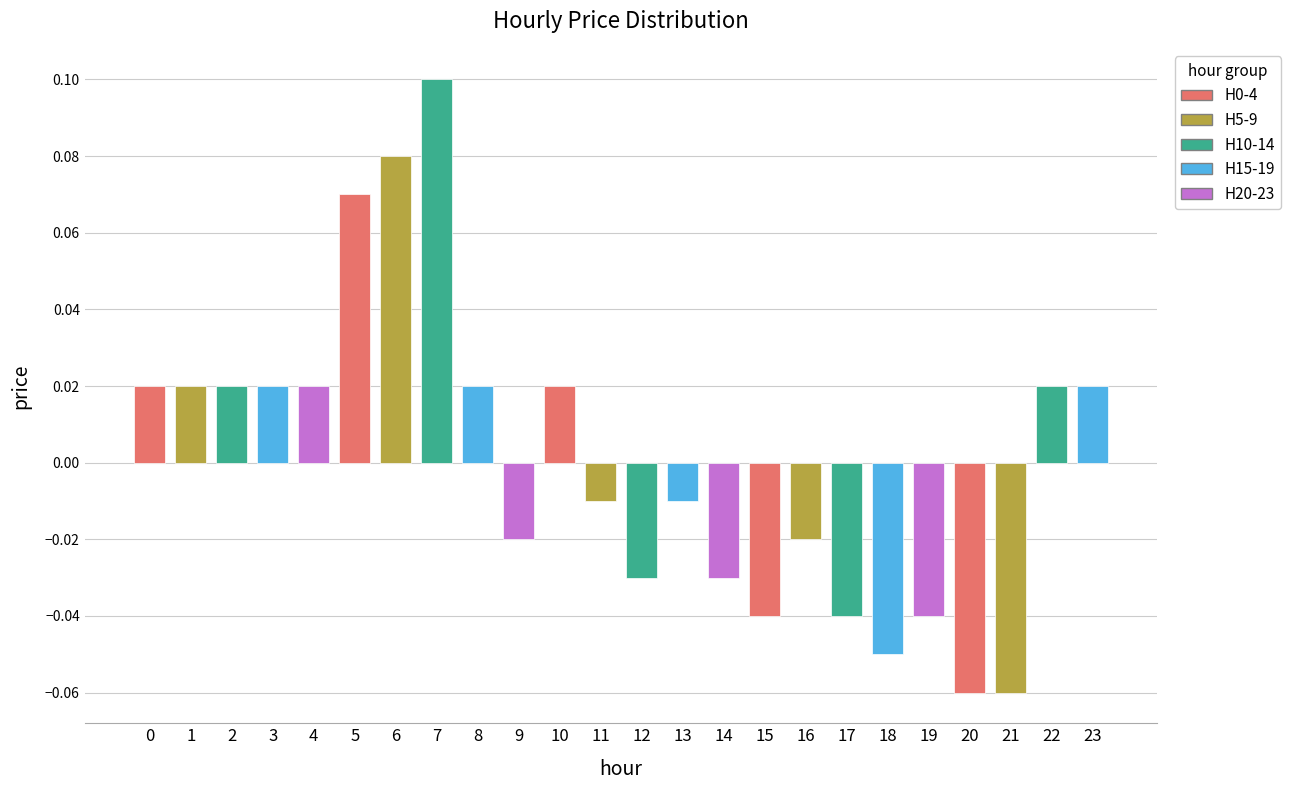

Reading left to right, extract all data points from this chart.

0=0.0	1=0.0	2=0.0	3=0.0	4=0.0	5=0.1	6=0.1	7=0.1	8=0.0	9=-0.0	10=0.0	11=-0.0	12=-0.0	13=-0.0	14=-0.0	15=-0.0	16=-0.0	17=-0.0	18=-0.1	19=-0.0	20=-0.1	21=-0.1	22=0.0	23=0.0